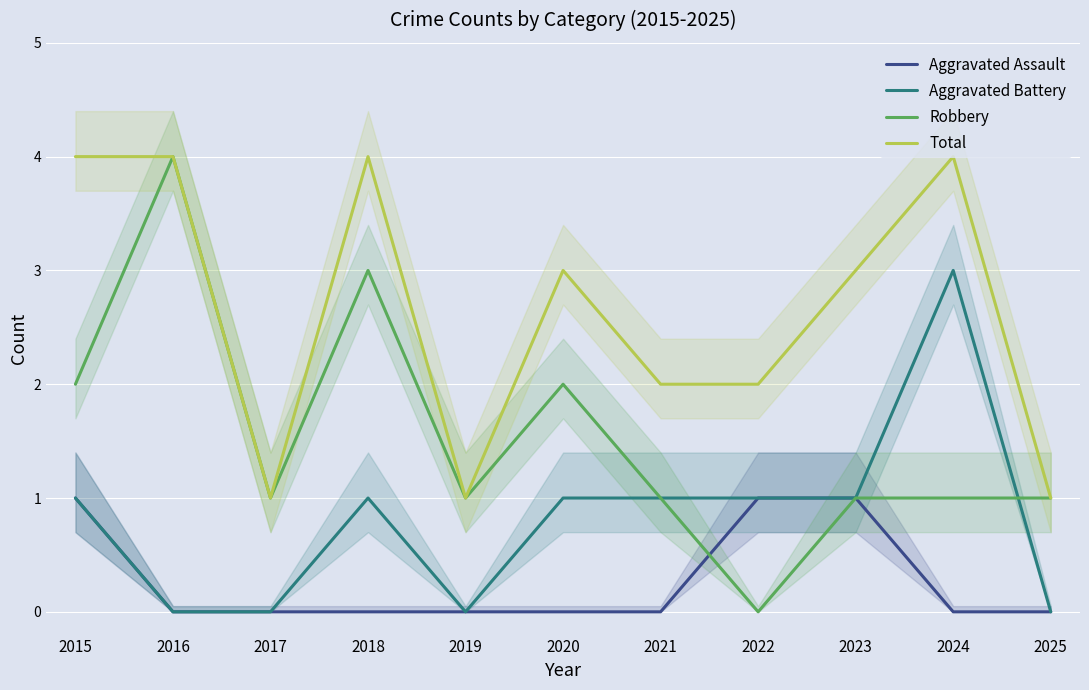

Reading right to left, extract all data points from this chart.

Aggravated Assault: 2025=0	2024=0	2023=1	2022=1	2021=0	2020=0	2019=0	2018=0	2017=0	2016=0	2015=1
Aggravated Battery: 2025=0	2024=3	2023=1	2022=1	2021=1	2020=1	2019=0	2018=1	2017=0	2016=0	2015=1
Robbery: 2025=1	2024=1	2023=1	2022=0	2021=1	2020=2	2019=1	2018=3	2017=1	2016=4	2015=2
Total: 2025=1	2024=4	2023=3	2022=2	2021=2	2020=3	2019=1	2018=4	2017=1	2016=4	2015=4